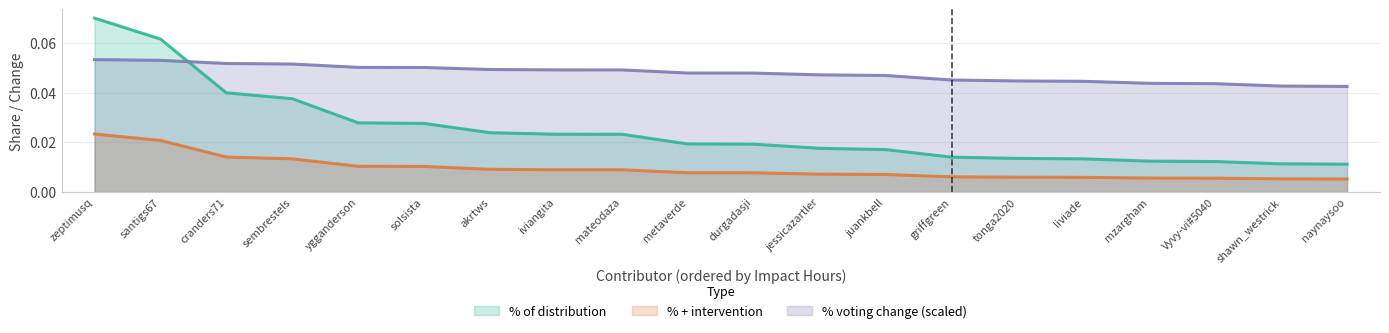

What is the sum of the % of distribution values at mateodaza and santigs67?

0.1